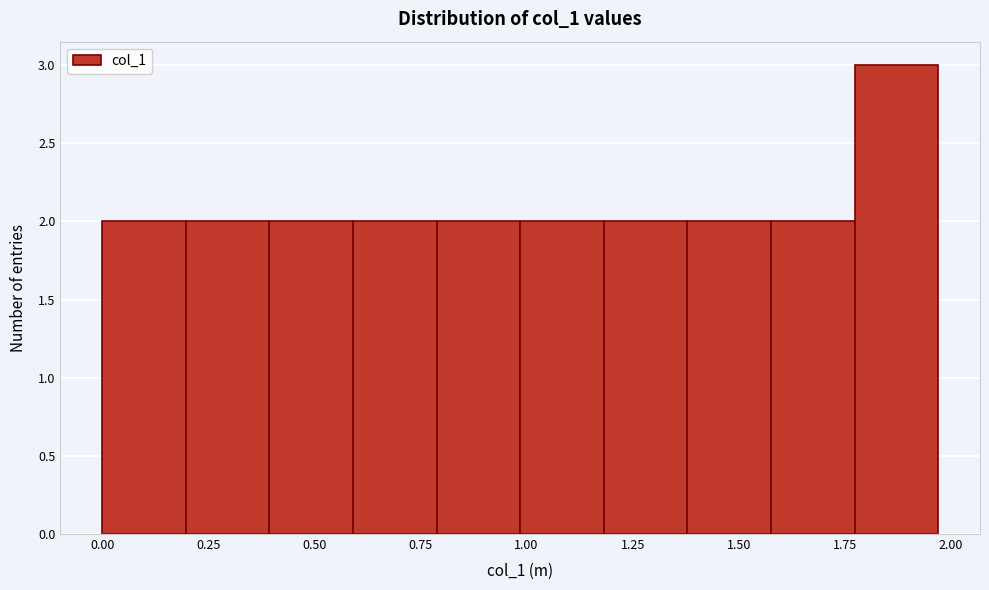

Around what value on the x-axis is the tallest bar? Give the approximate position of its centre, as read against the axis.

1.85